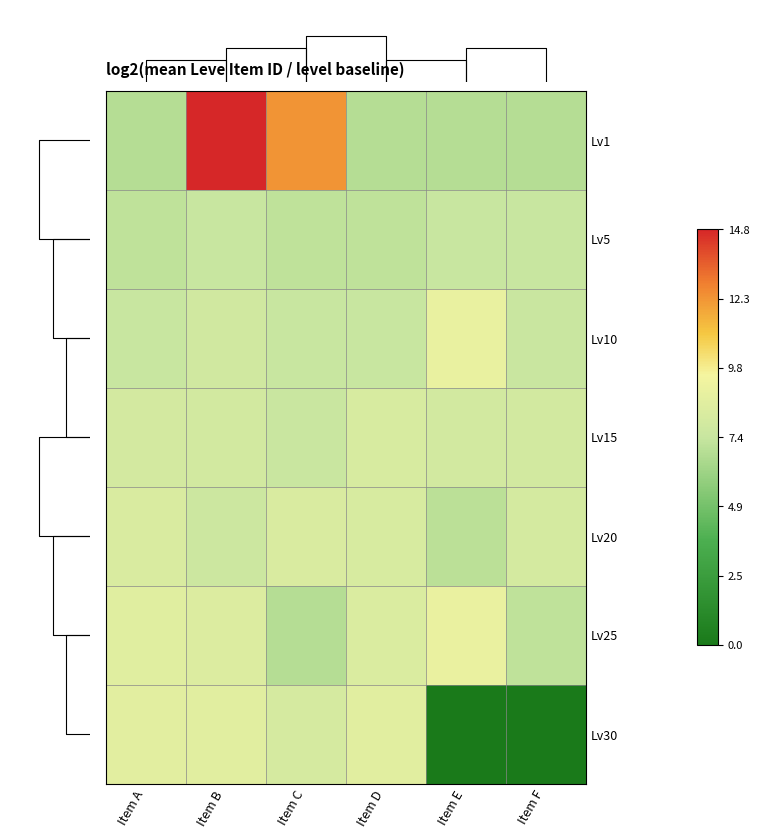

How many data points does each series have?

6